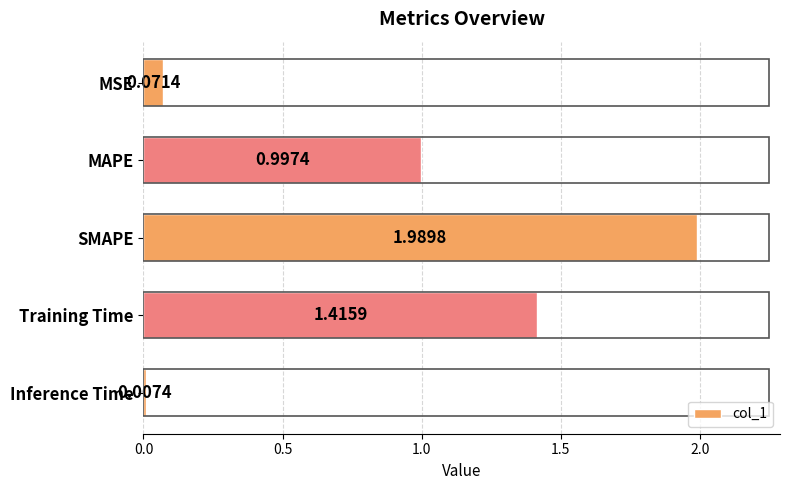

At which label is the value closest to 0?

Inference Time